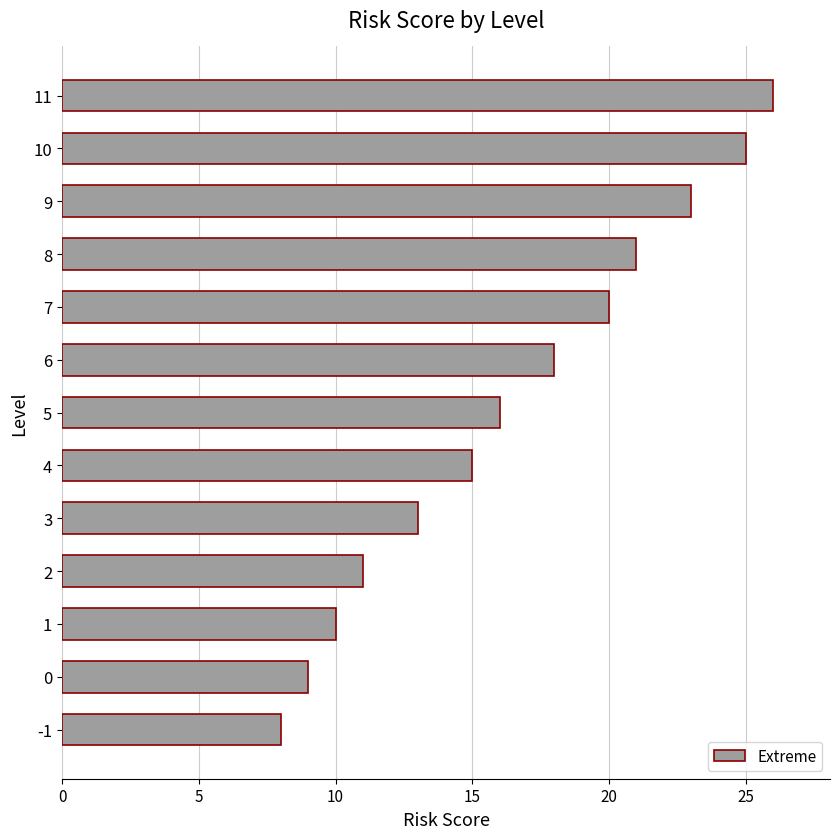

What is the difference between the maximum and minimum values?

18